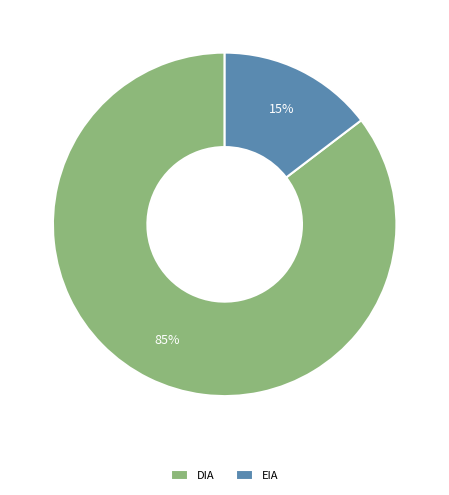

Combined, do DIA and EIA account for over 50%?

Yes